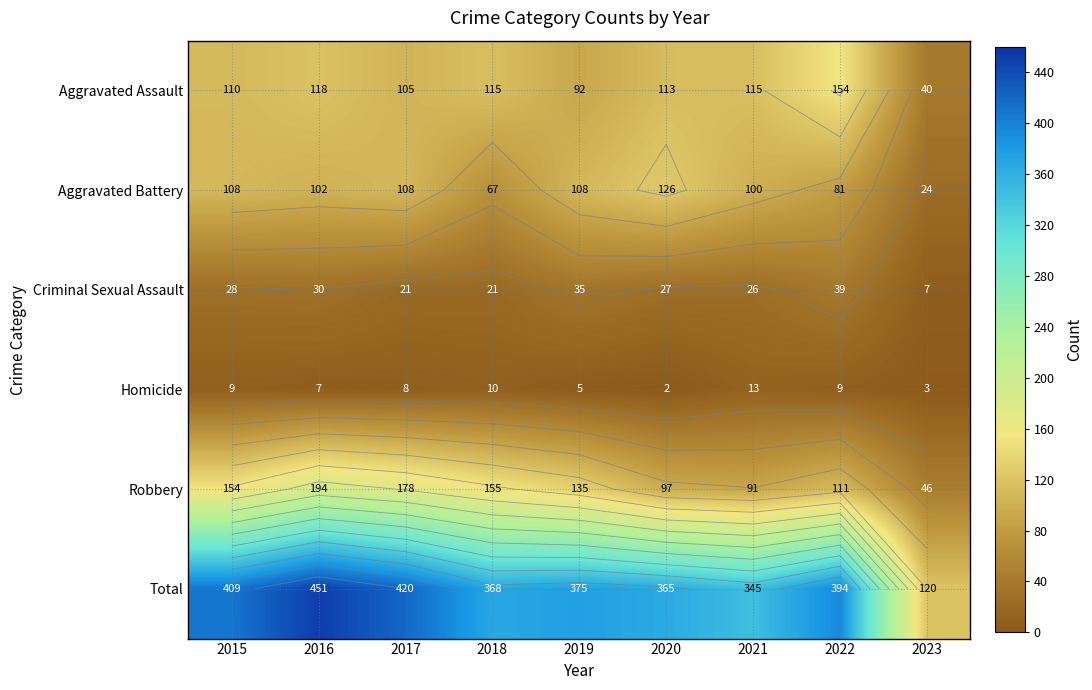

Count the number of categories in the chart.

9